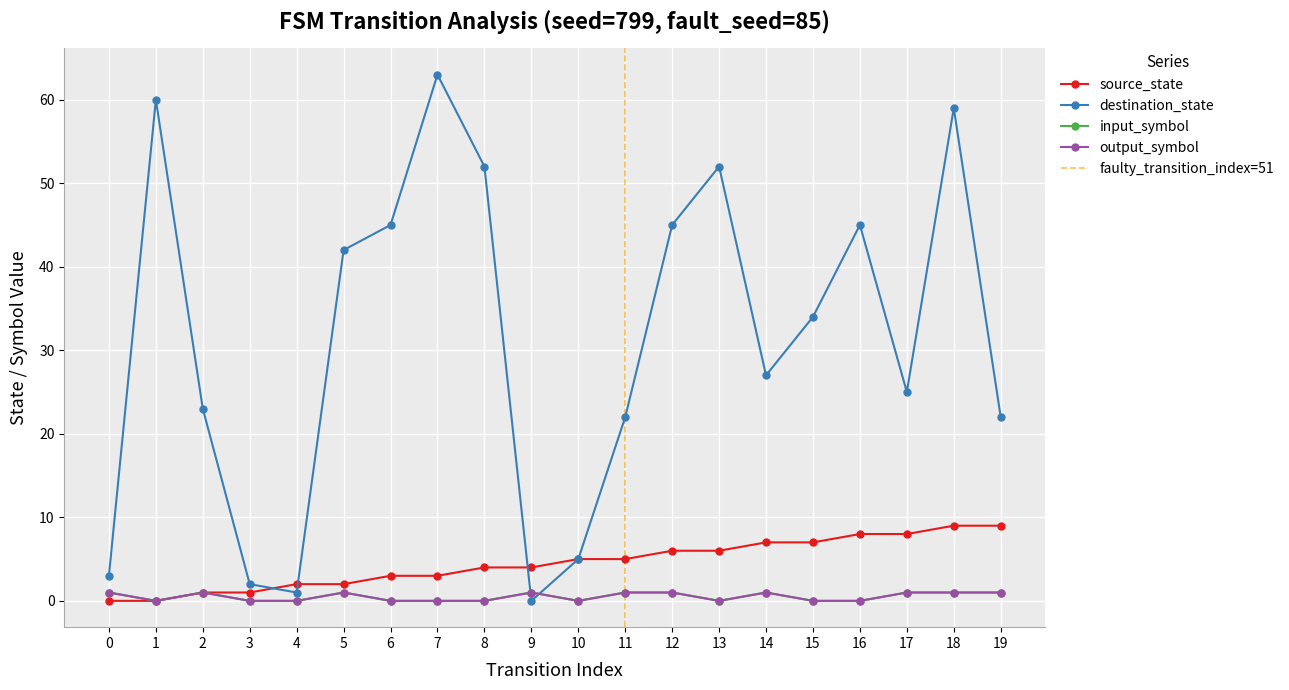

List the series in order of their peak value, lowest first.

input_symbol_numeric, output_symbol_numeric, source_state, destination_state